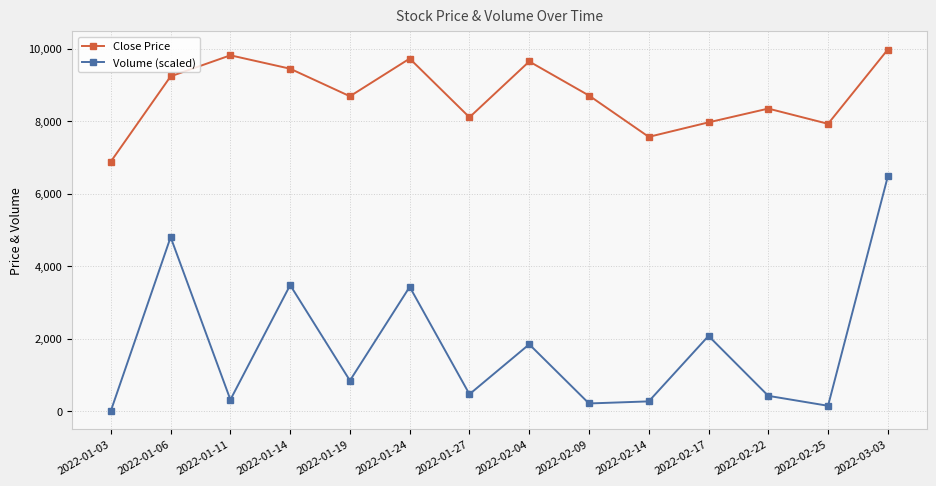

What is the label of the 10th point from the left?

2022-02-14